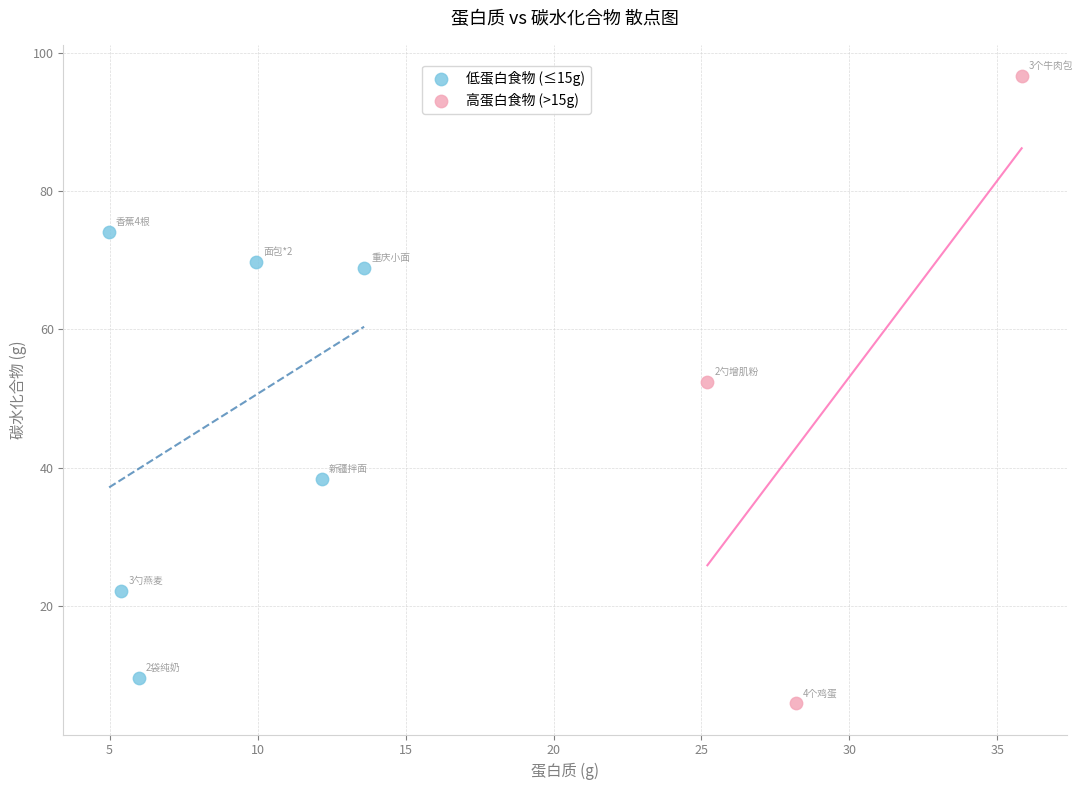

Which series has the widest spread of Y values?

高蛋白食物 (>15g)